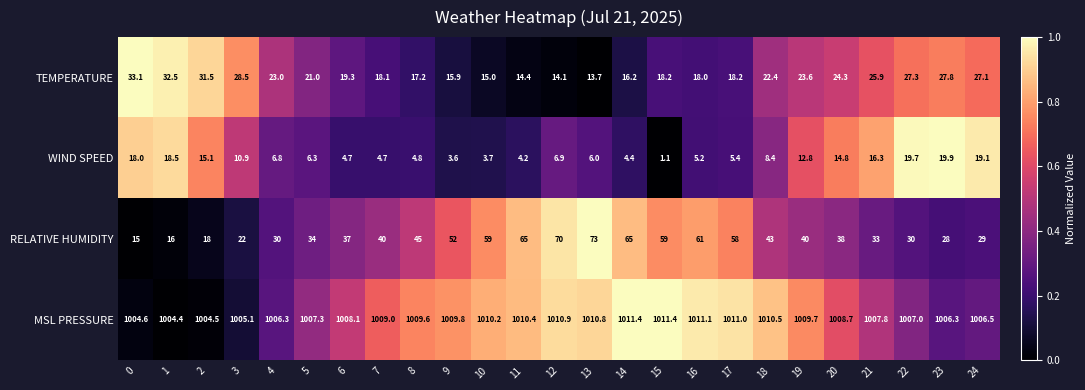

Between 7 and 13, which series saw the biggest shift?

RELATIVE HUMIDITY